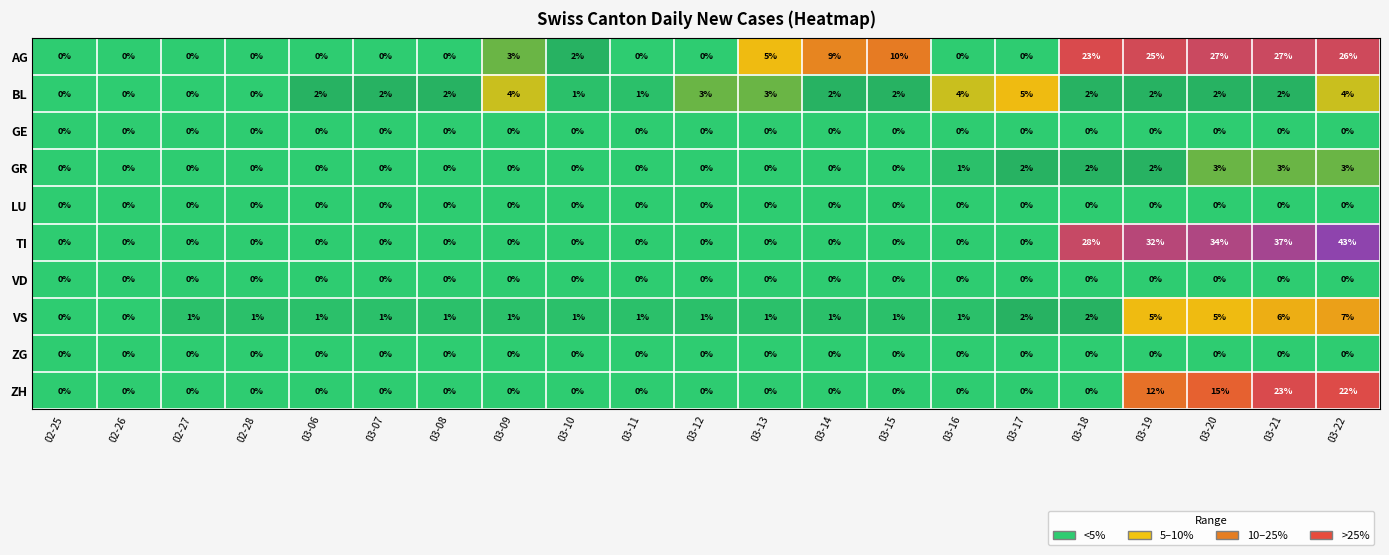

What is the difference between the second highest and second lowest values in the AG series?

27